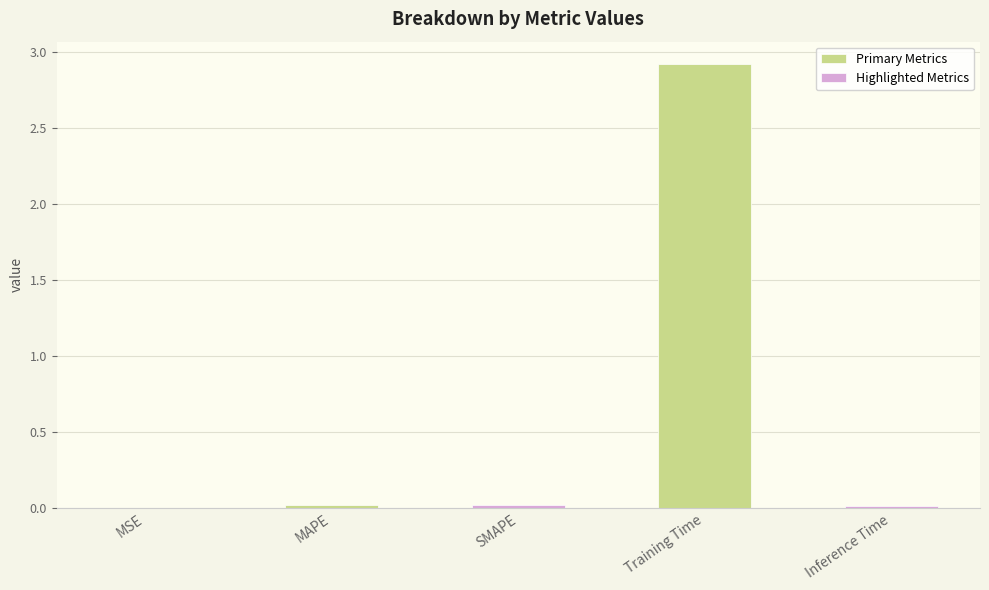

How many bars are there in total?

5